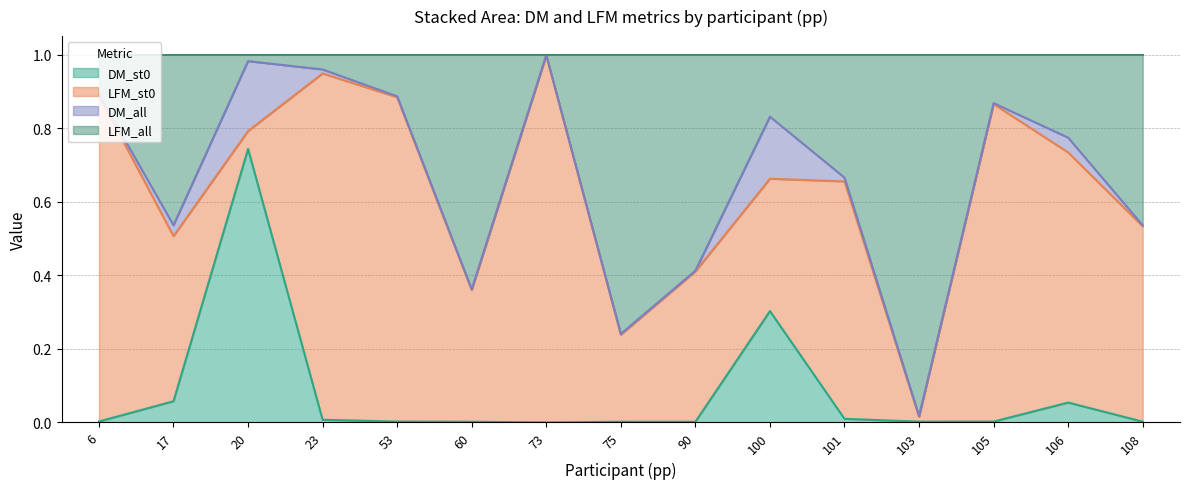

Does the chart have visible grid lines?

Yes